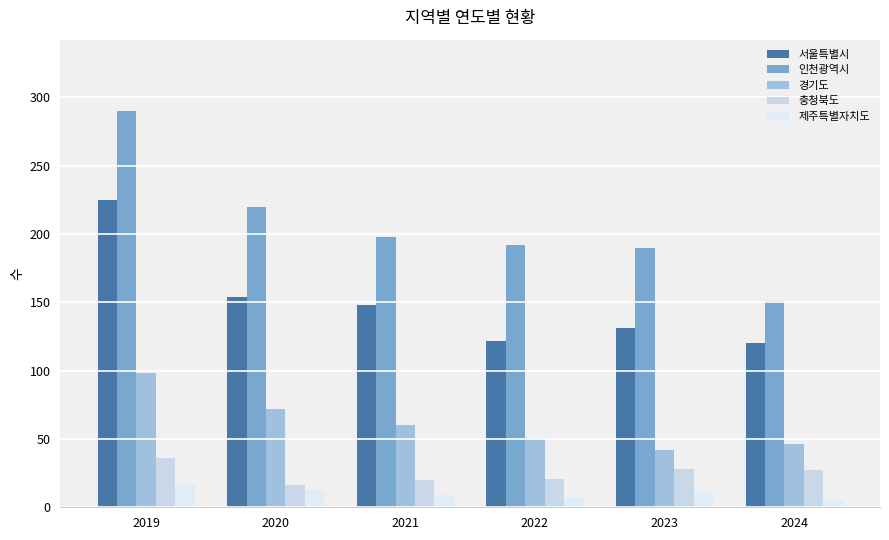

At 2023, list the series in order from smallest to largest.

제주특별자치도, 충청북도, 경기도, 서울특별시, 인천광역시